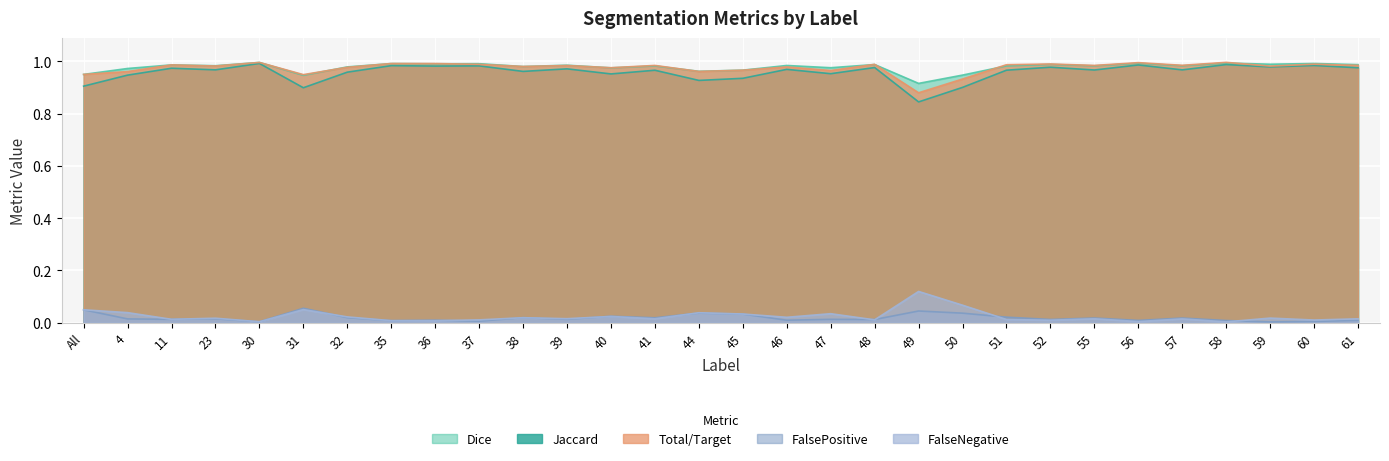

Which series has the largest range (max minus min)?

Jaccard